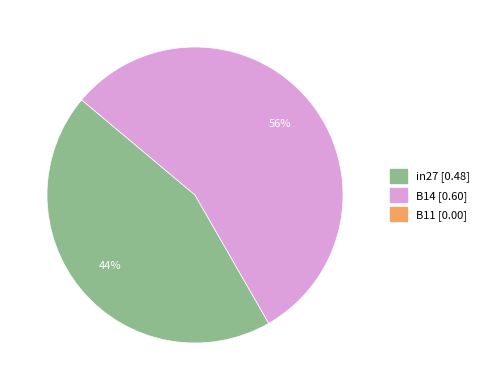

How many segments does this pie chart have?

2